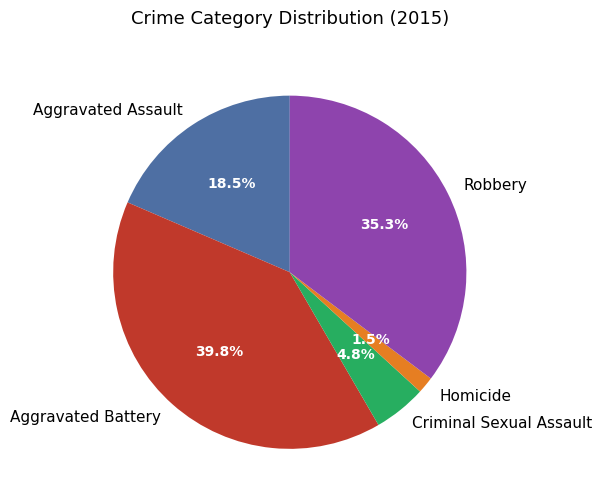

How many segments does this pie chart have?

5